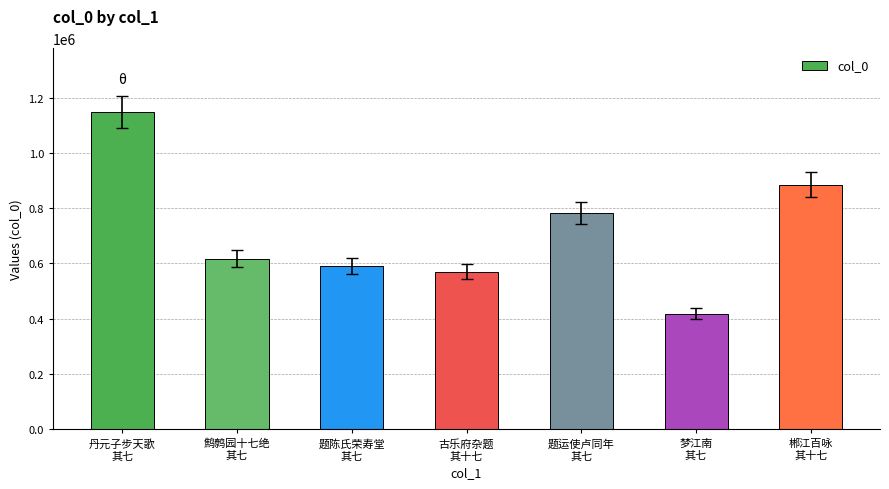

Approximately how many times larger is the value at 题运使卢同年
其七 compared to 梦江南
其七?

1.9